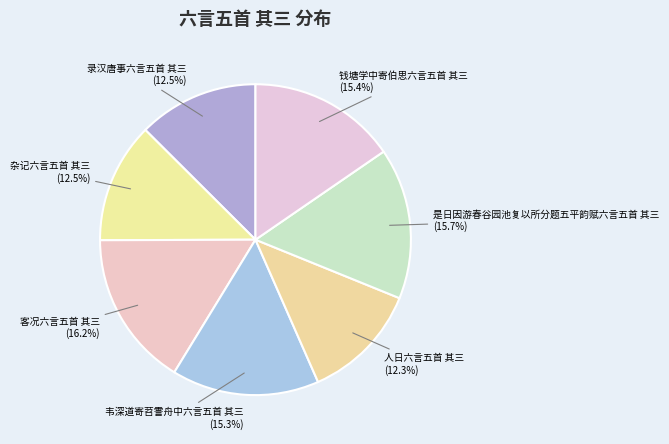

The 人日六言五首 其三 slice represents 27% of the pie. True or false?

False